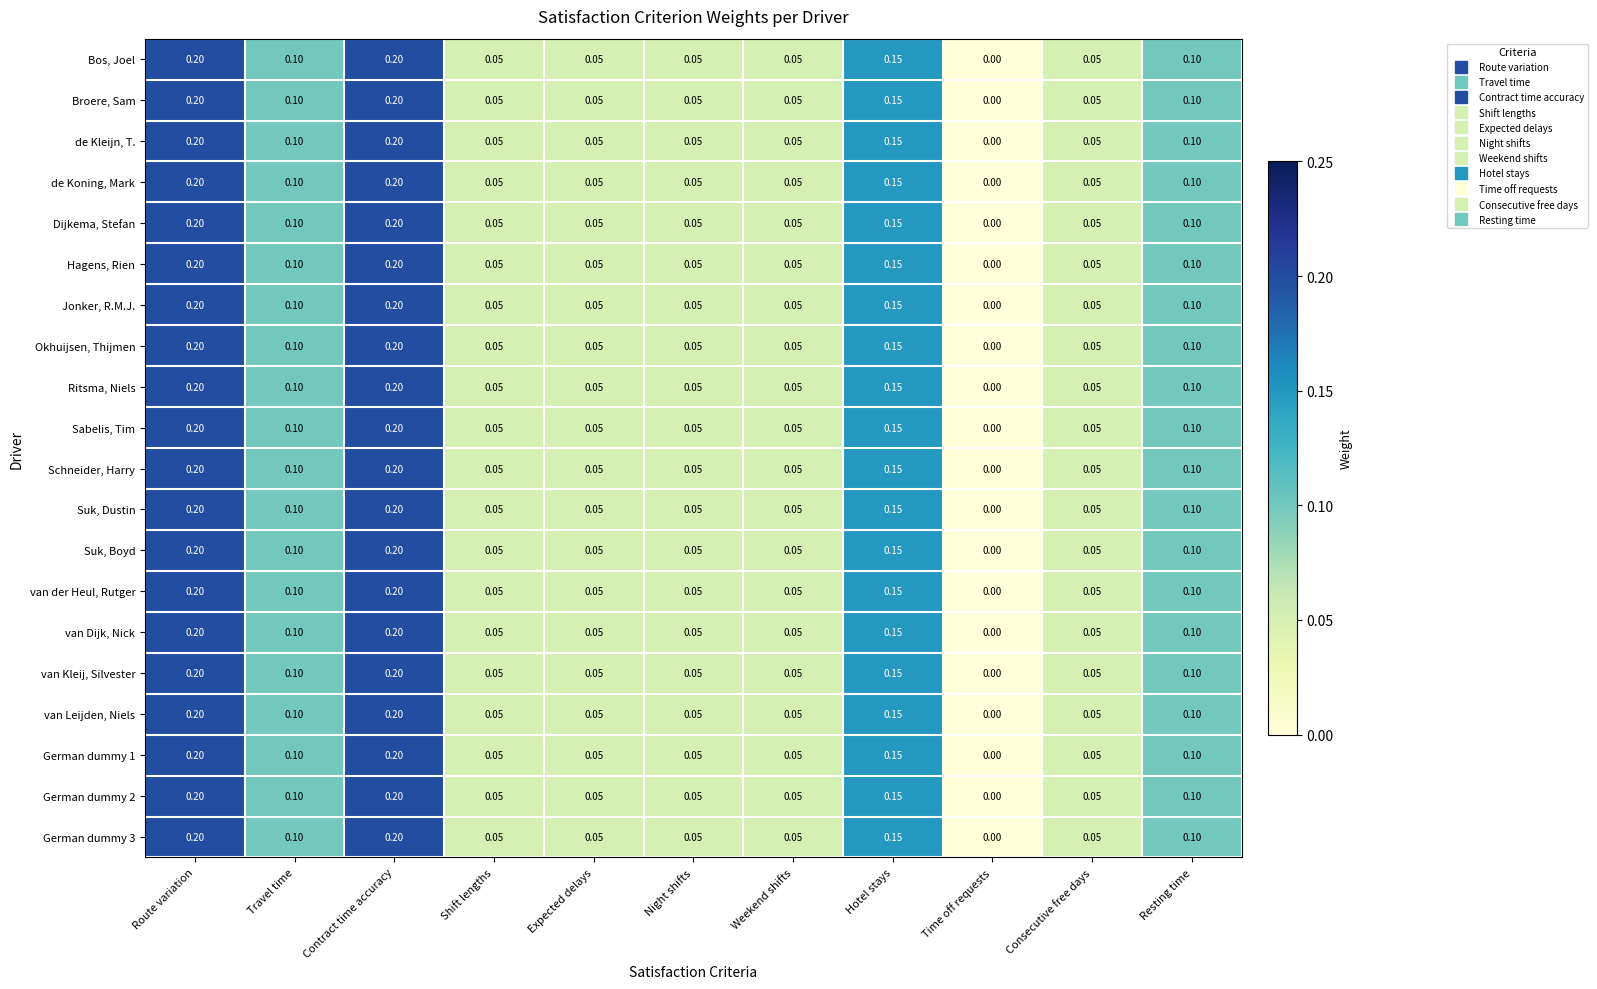

Is the value of Ritsma, Niels at Hotel stays greater than the value of van der Heul, Rutger at Travel time?

Yes